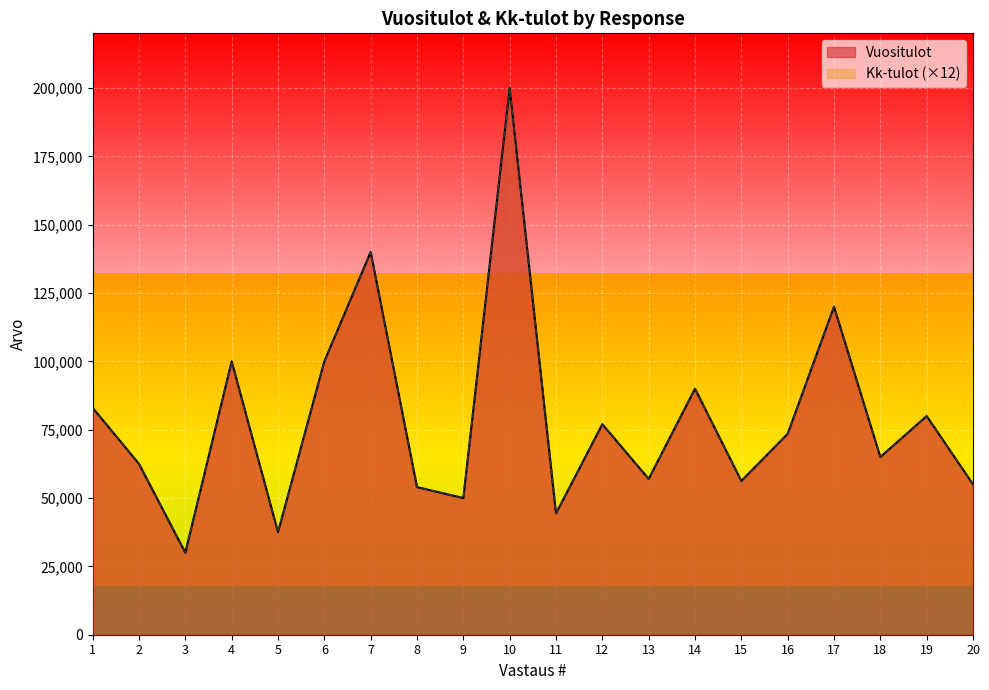

What is the approximate value of Vuositulot at 9?

50000.0